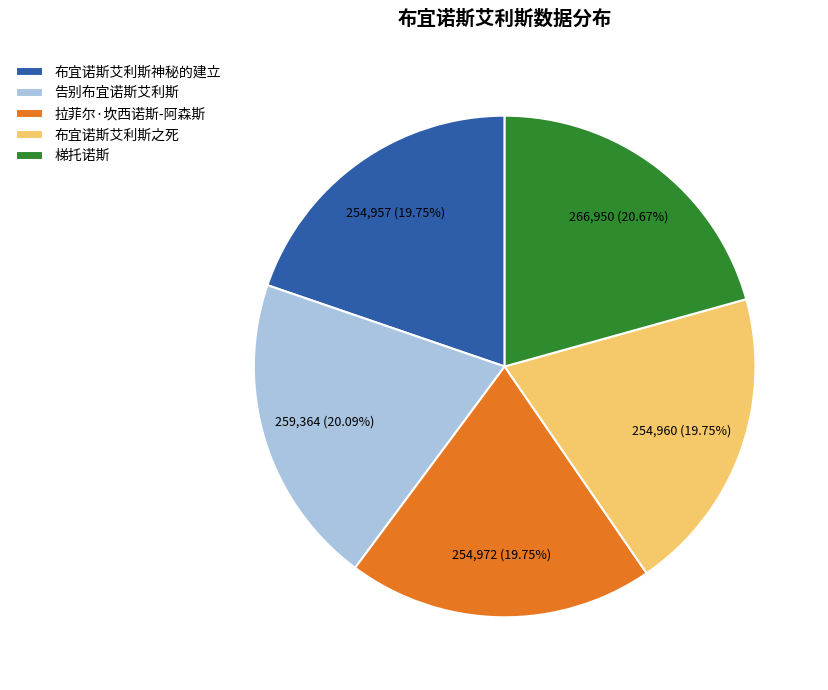

Which category has the biggest portion of the pie?

梯托诺斯